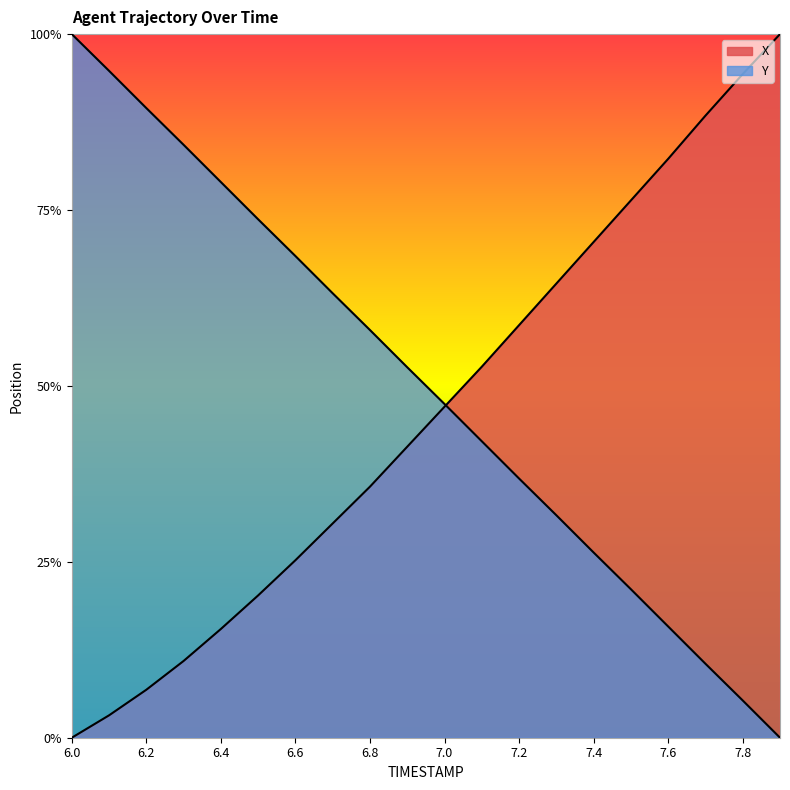

Reading left to right, what are all the values shown in this chart?

X: 6.0=0.0	6.1=0.0	6.2=0.1	6.3=0.1	6.4=0.2	6.5=0.2	6.6=0.3	6.7=0.3	6.8=0.4	6.9=0.4	7.0=0.5	7.1=0.5	7.2=0.6	7.3=0.6	7.4=0.7	7.5=0.8	7.6=0.8	7.7=0.9	7.8=0.9	7.9=1.0
Y: 6.0=1.0	6.1=0.9	6.2=0.9	6.3=0.8	6.4=0.8	6.5=0.7	6.6=0.7	6.7=0.6	6.8=0.6	6.9=0.5	7.0=0.5	7.1=0.4	7.2=0.4	7.3=0.3	7.4=0.3	7.5=0.2	7.6=0.2	7.7=0.1	7.8=0.1	7.9=0.0